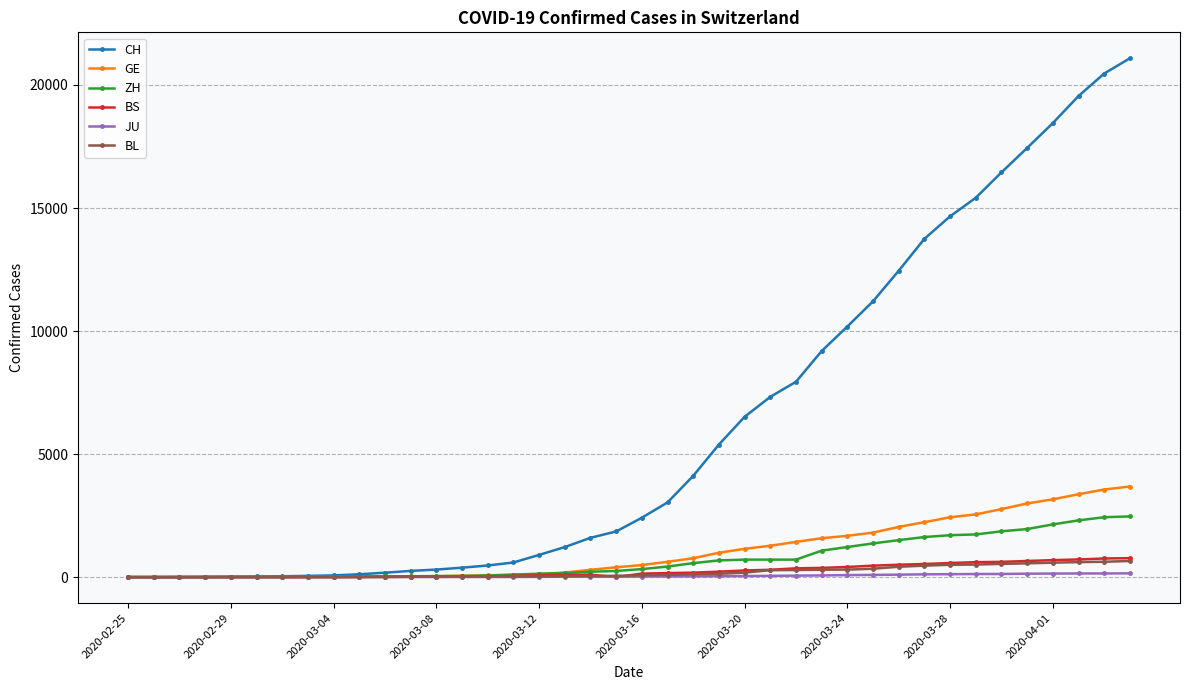

What is the greatest value displayed?

21085